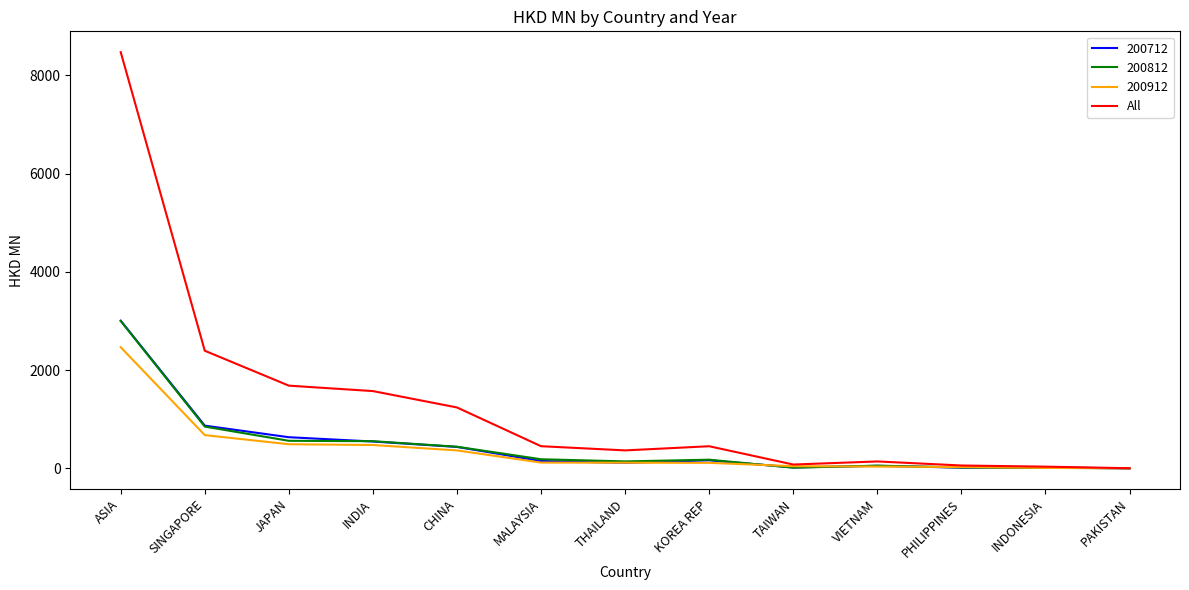

Does the chart have visible grid lines?

No